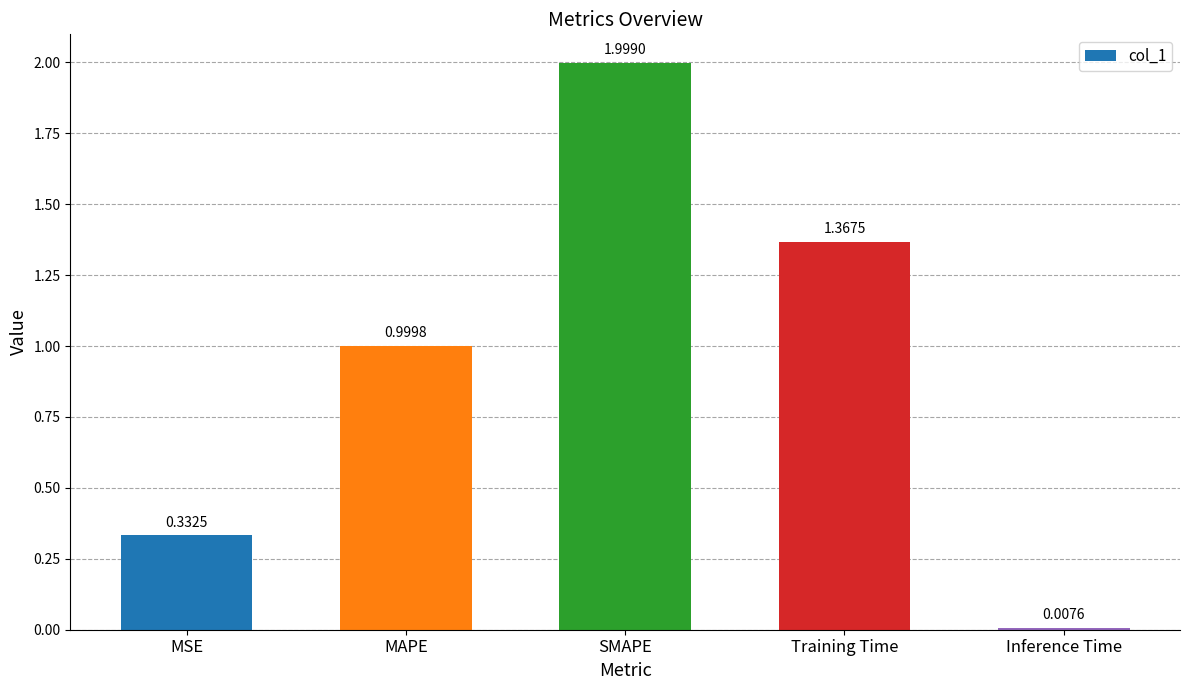

Where is the data nearest to the value 1?

MAPE